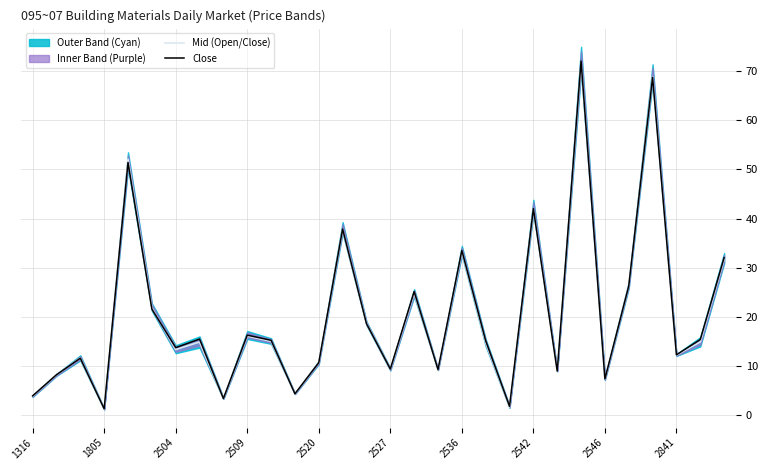

What is the highest value of the Close series?

72.0